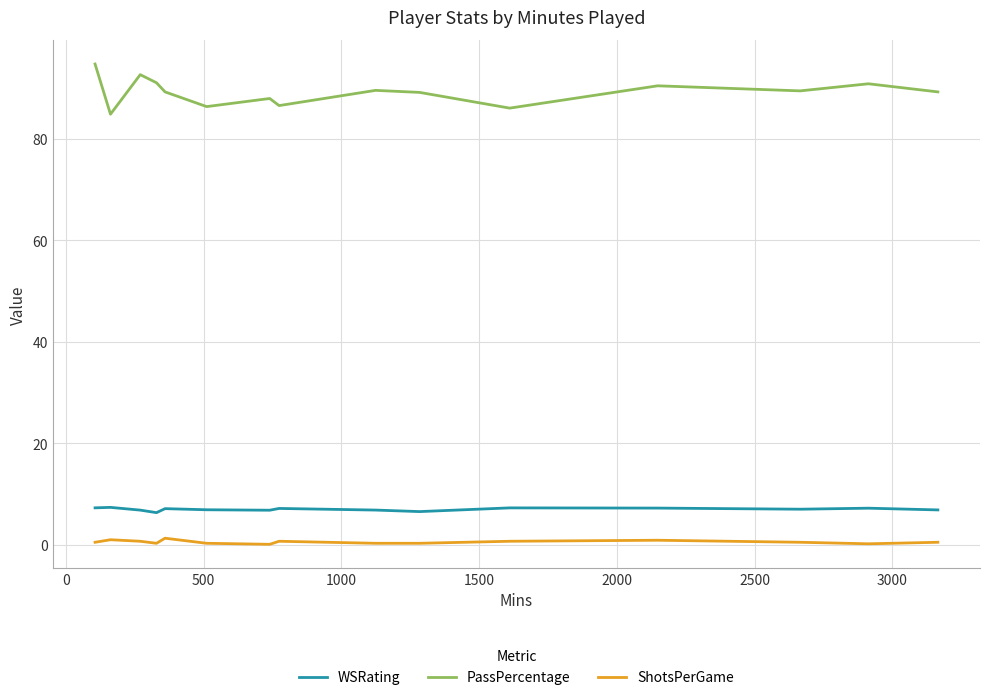

List the series in order of their peak value, highest first.

PassPercentage, WSRating, ShotsPerGame